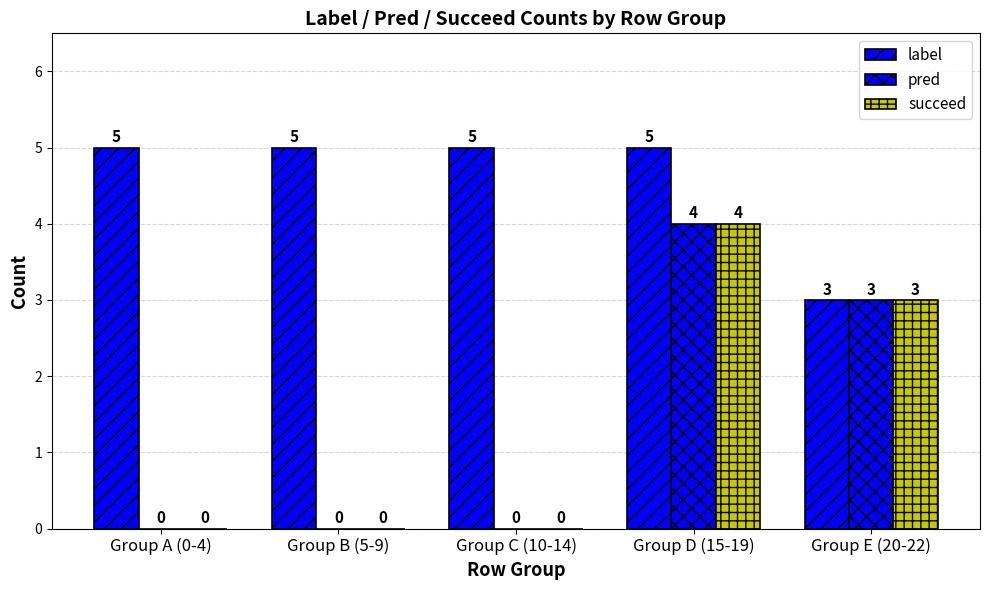

True or false: label has a value of 1 at Group E (20-22).

False